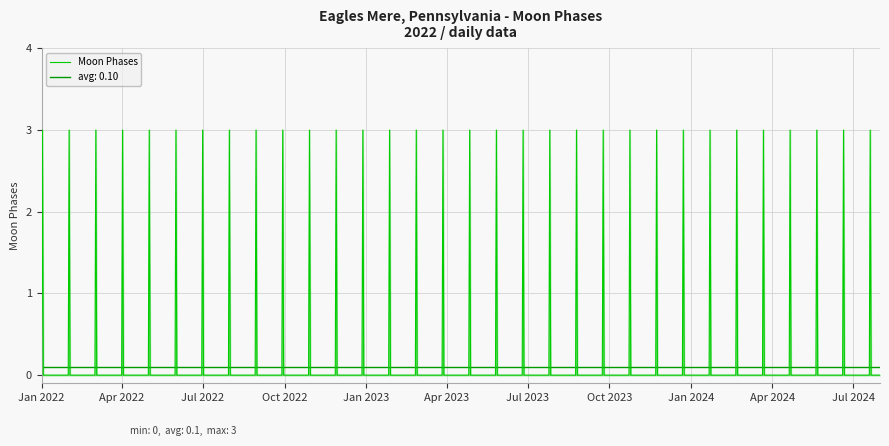

What is the maximum value shown in the chart?

3